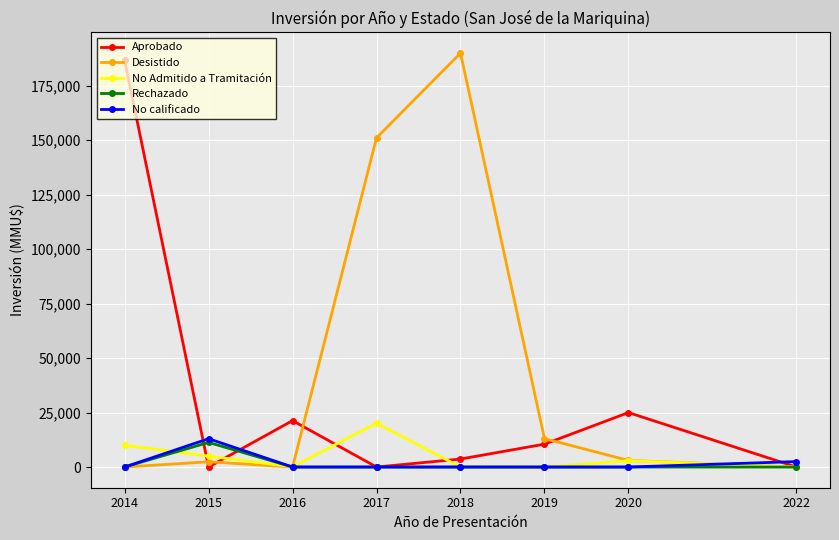

What is the highest value of the Aprobado series?

186760